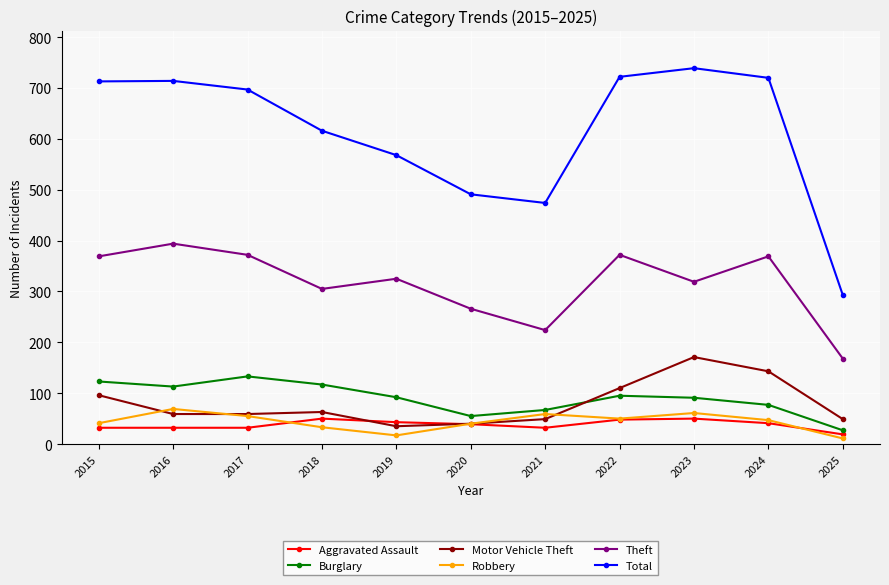

What is the average value of the Motor Vehicle Theft series?

79